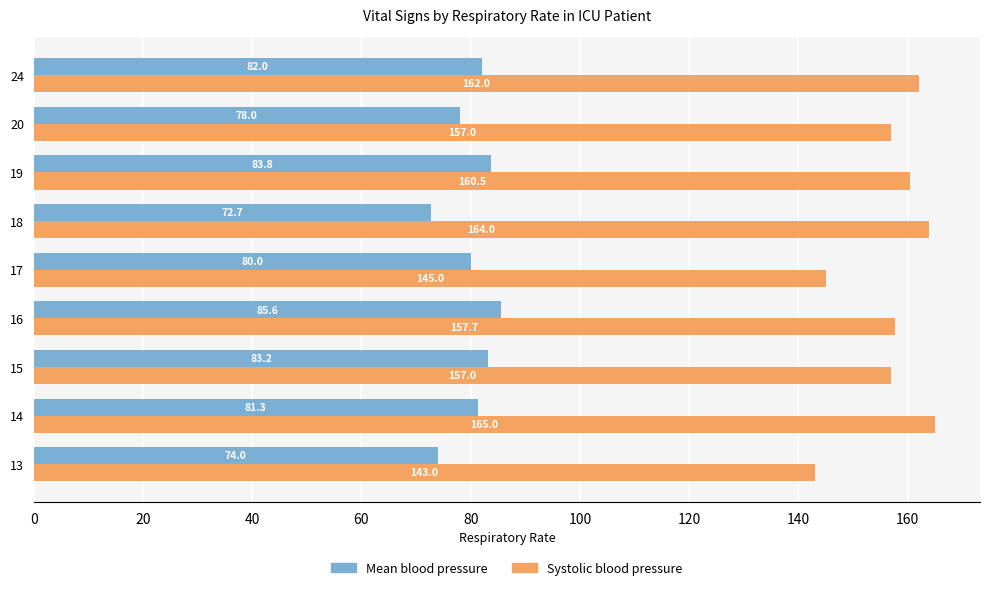

Is it true that Mean blood pressure equals 83.8 at 19?

True